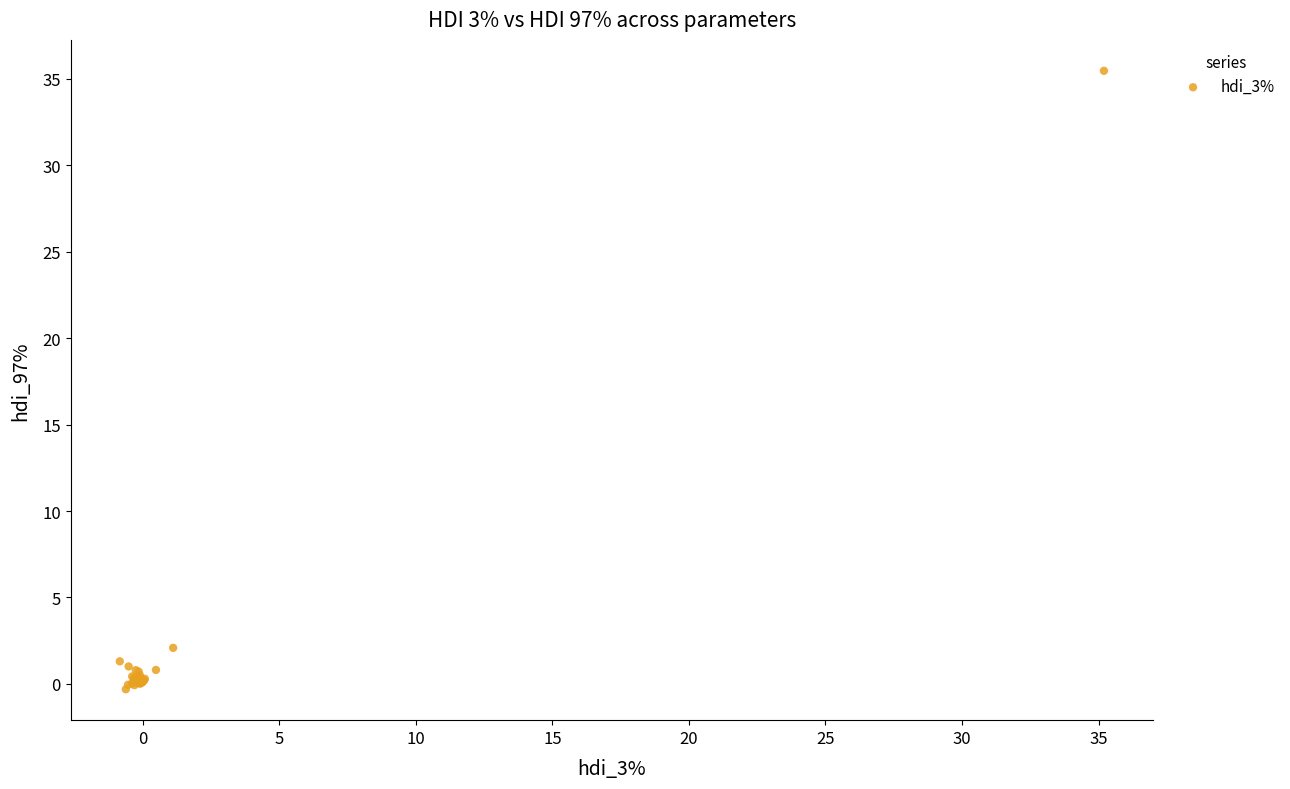

What Y value in the scatter plot is closest to 17?

2.1